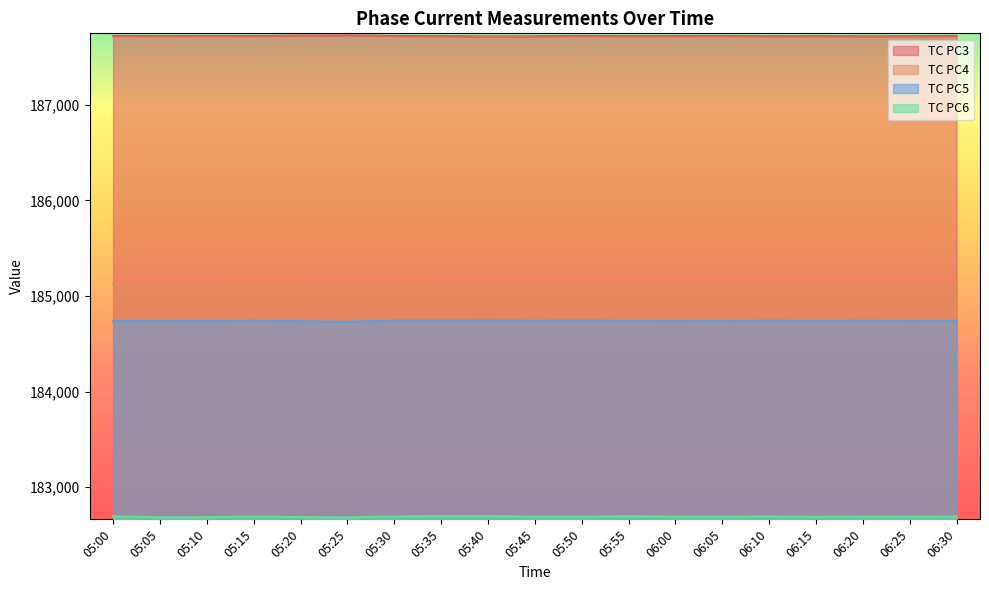

True or false: TC PC5 and TC PC6 cross at least once.

False